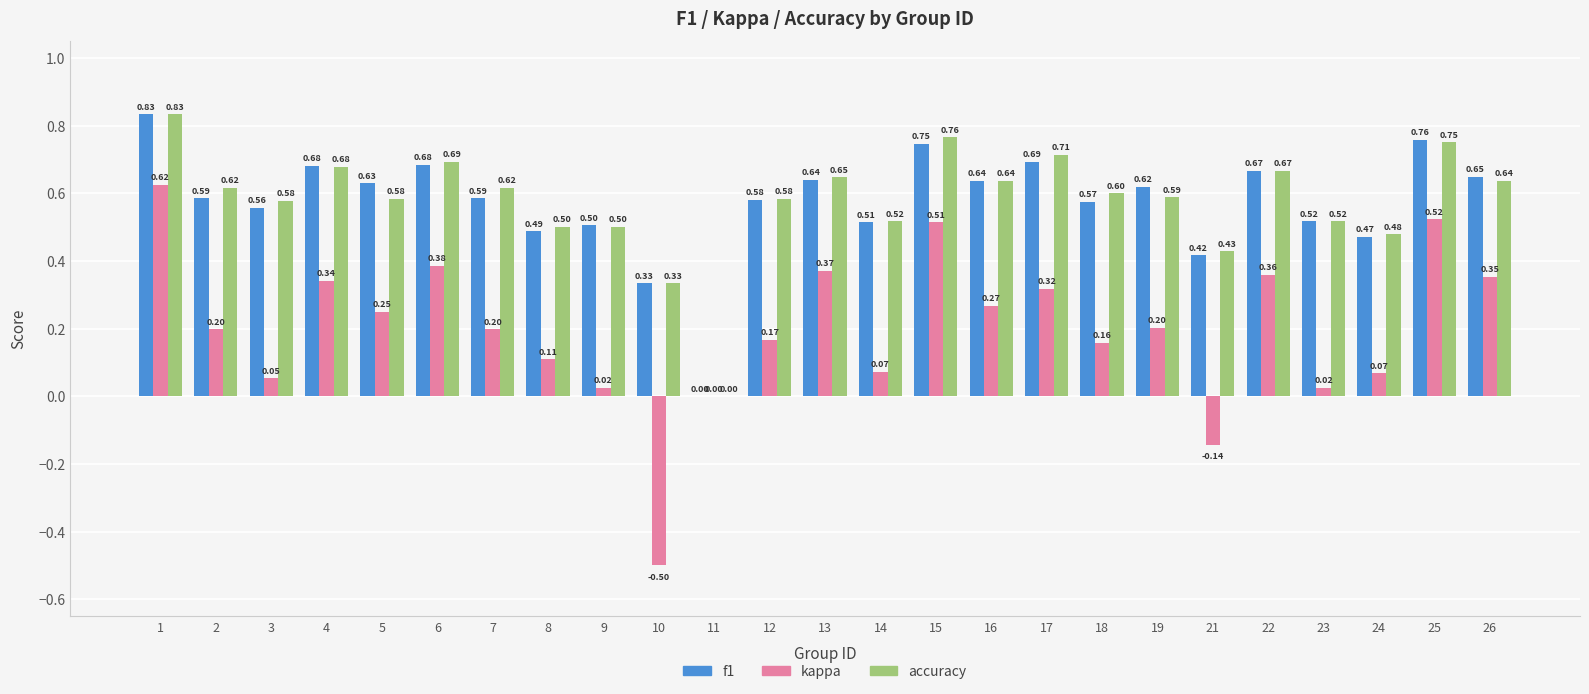

What is the total value across all series at 14?

1.1